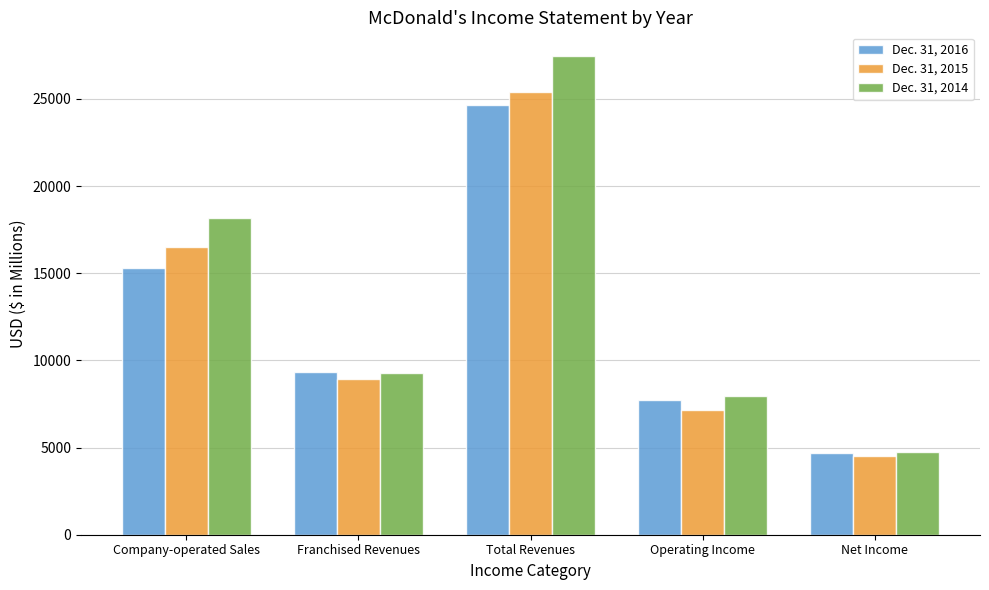

Reading left to right, list all the values displayed in this chart.

Dec. 31, 2016: 15295.0	9326.9	24621.9	7744.5	4686.5
Dec. 31, 2015: 16488.3	8924.7	25413.0	7145.5	4529.3
Dec. 31, 2014: 18169.3	9272.0	27441.3	7949.2	4757.8